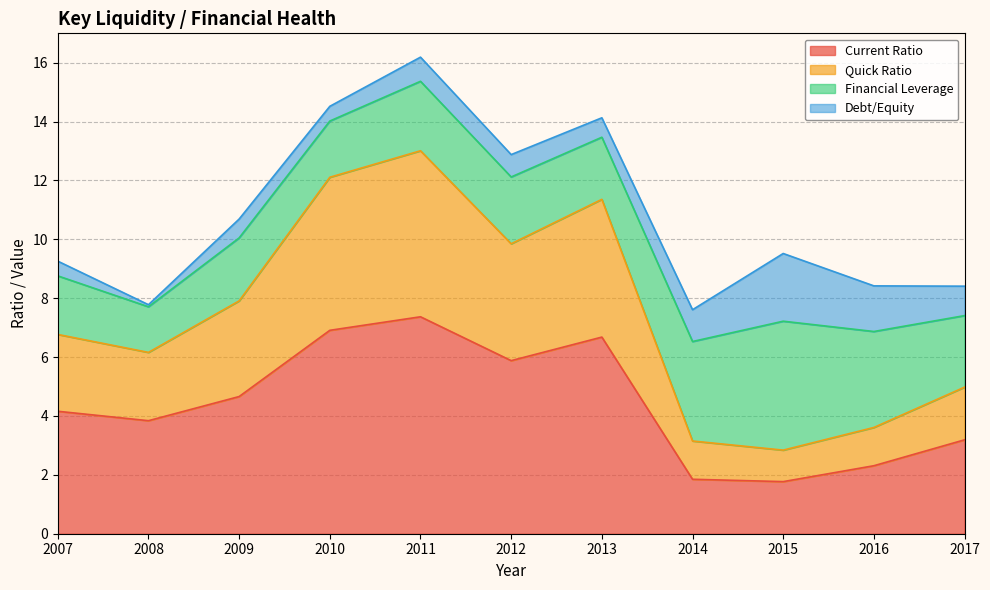

True or false: Quick Ratio and Current Ratio cross at least once.

False